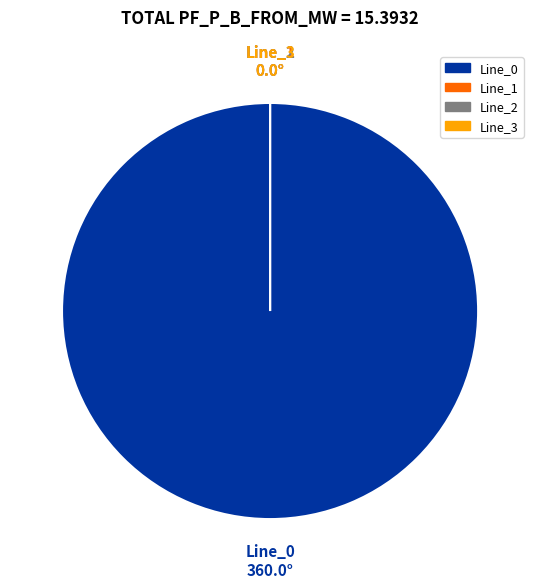

How many segments does this pie chart have?

4